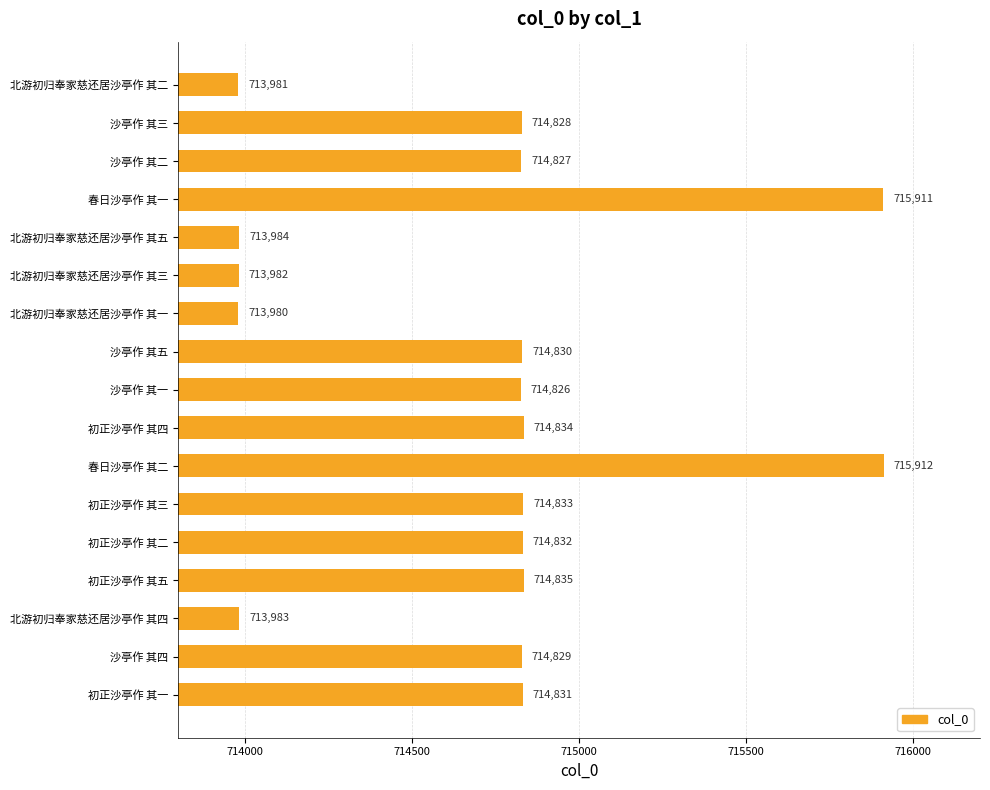

What is the change in value from 沙亭作 其五 to 北游初归奉家慈还居沙亭作 其五?

-846